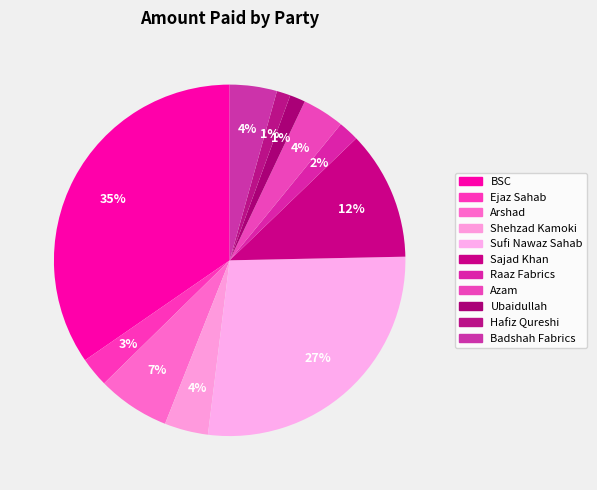

What is the largest slice in the pie chart?

BSC